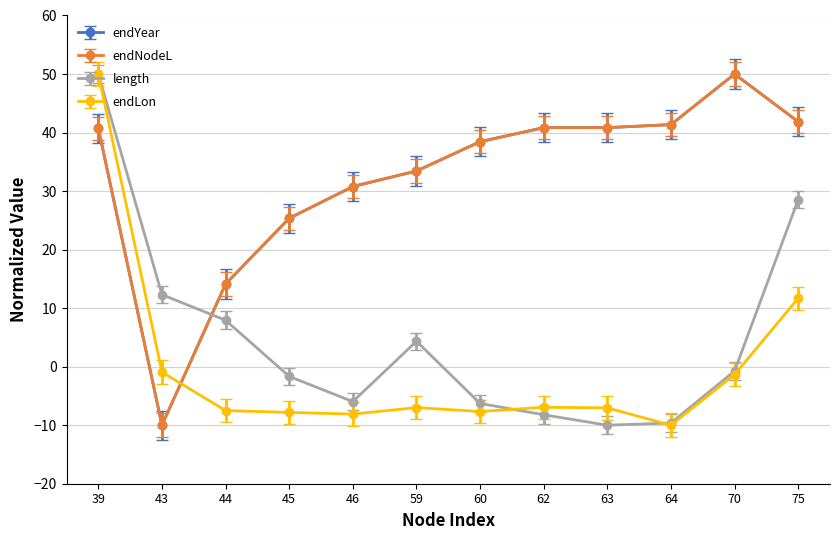

Does the chart have visible grid lines?

Yes